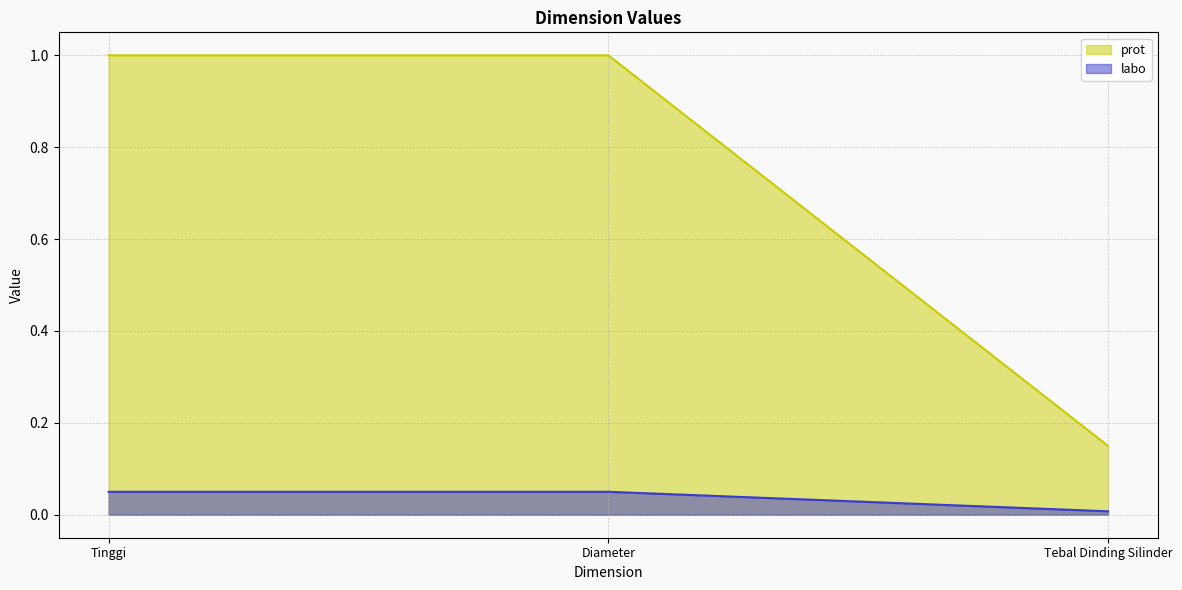

What is the sum of the labo values at Tebal Dinding Silinder and Tinggi?

0.1